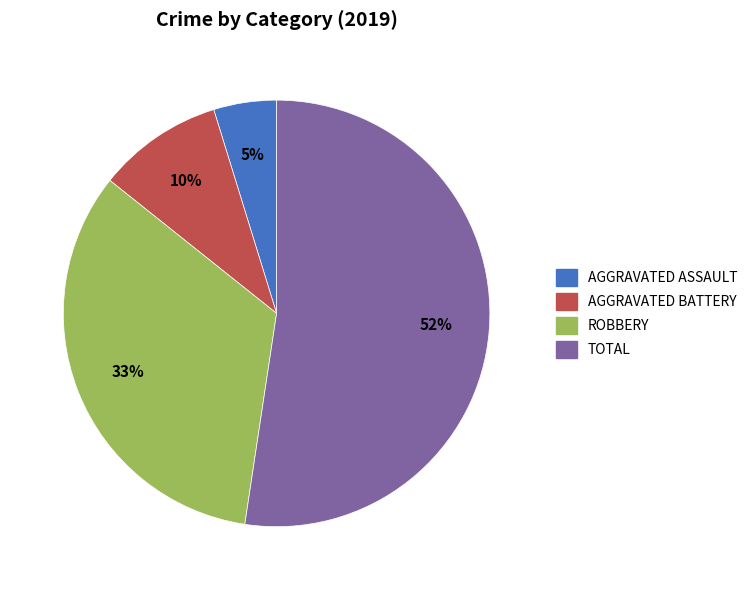

How many segments does this pie chart have?

4